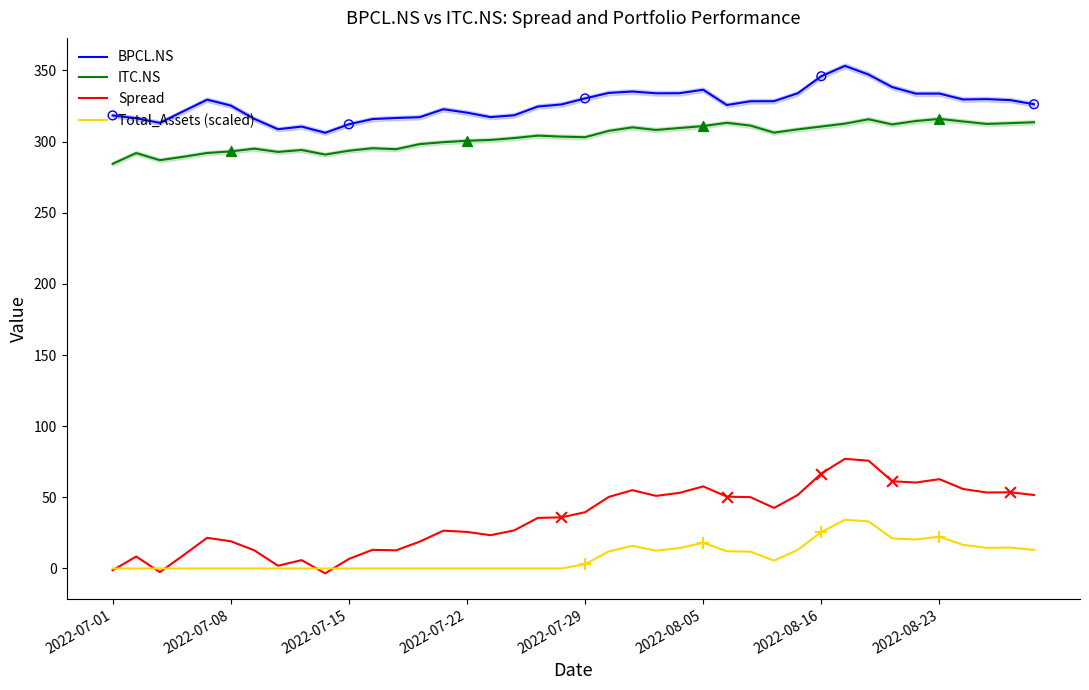

What is the total value across all series at 13?

634.2